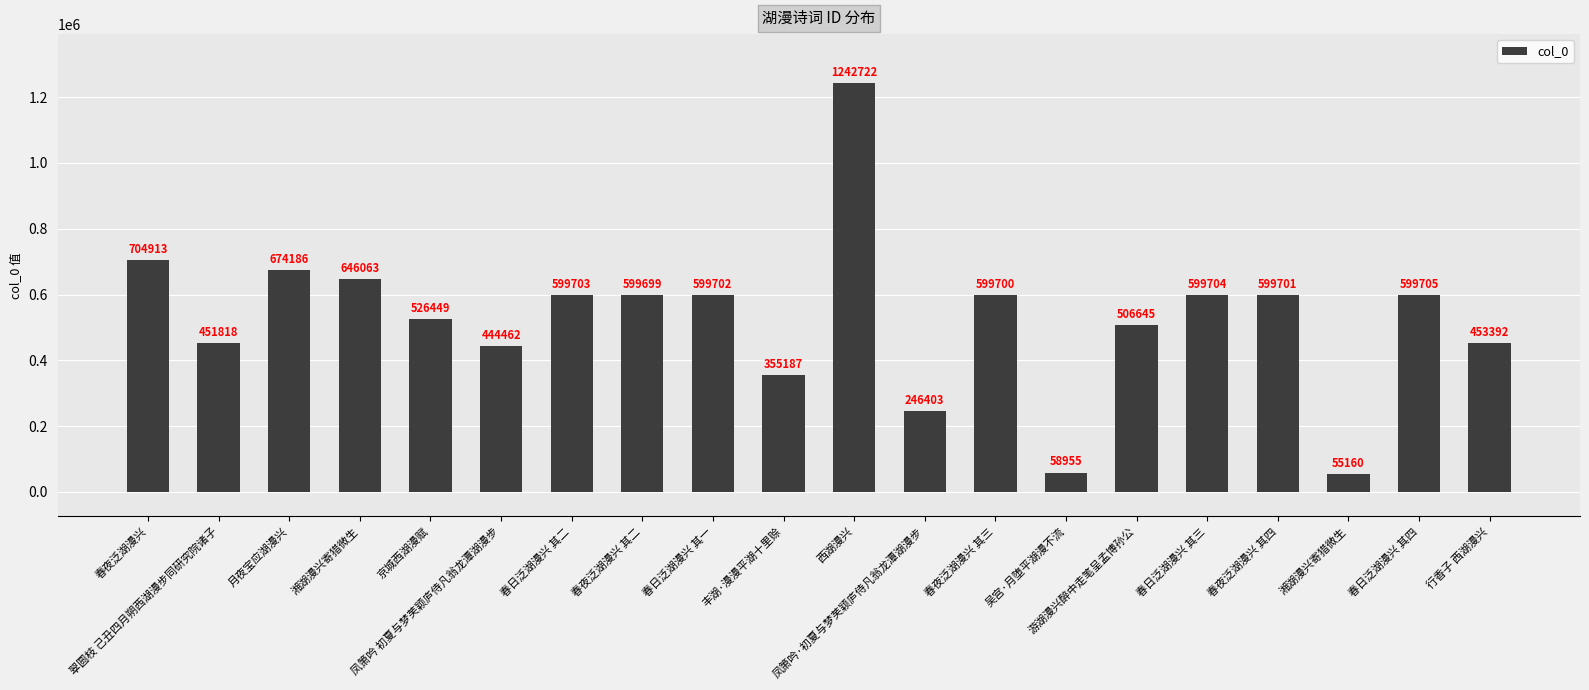

How many data points are less than 599700?

10